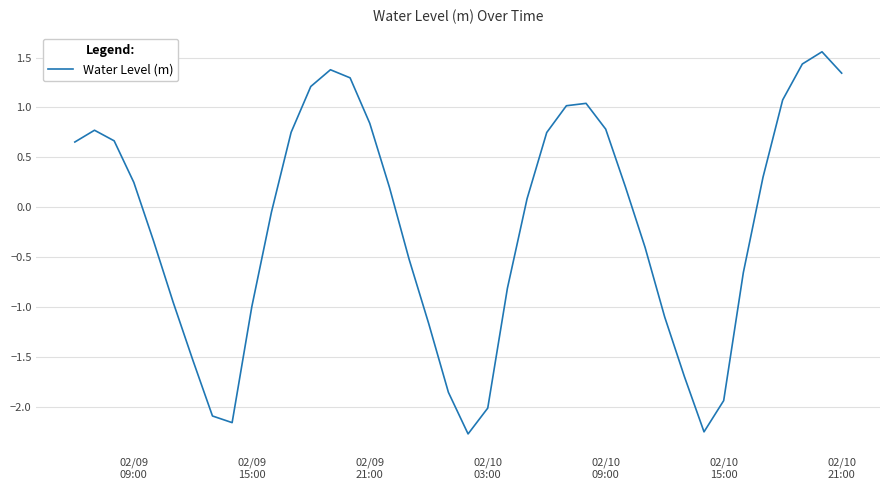

What is the minimum value shown in the chart?

-2.3